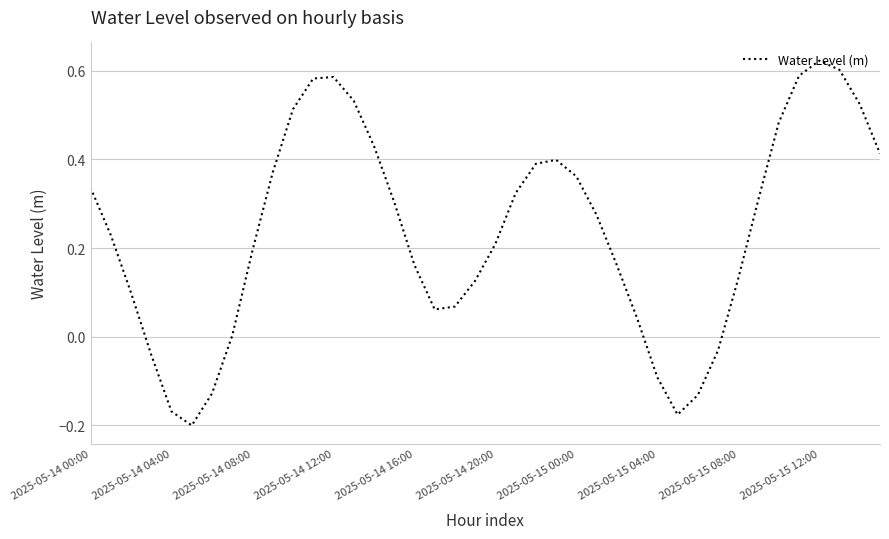

What is the difference between the maximum and minimum values?

0.8